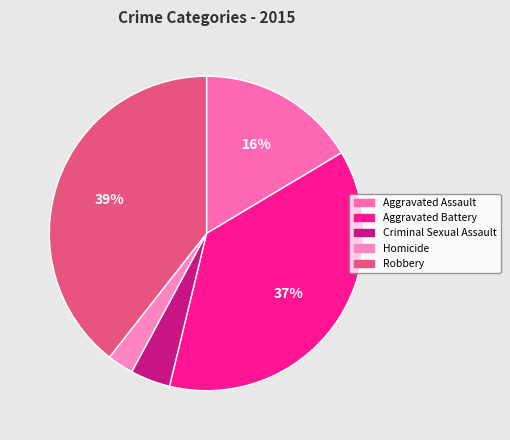

Approximately how many times larger is the value at Criminal Sexual Assault compared to Homicide?

1.5